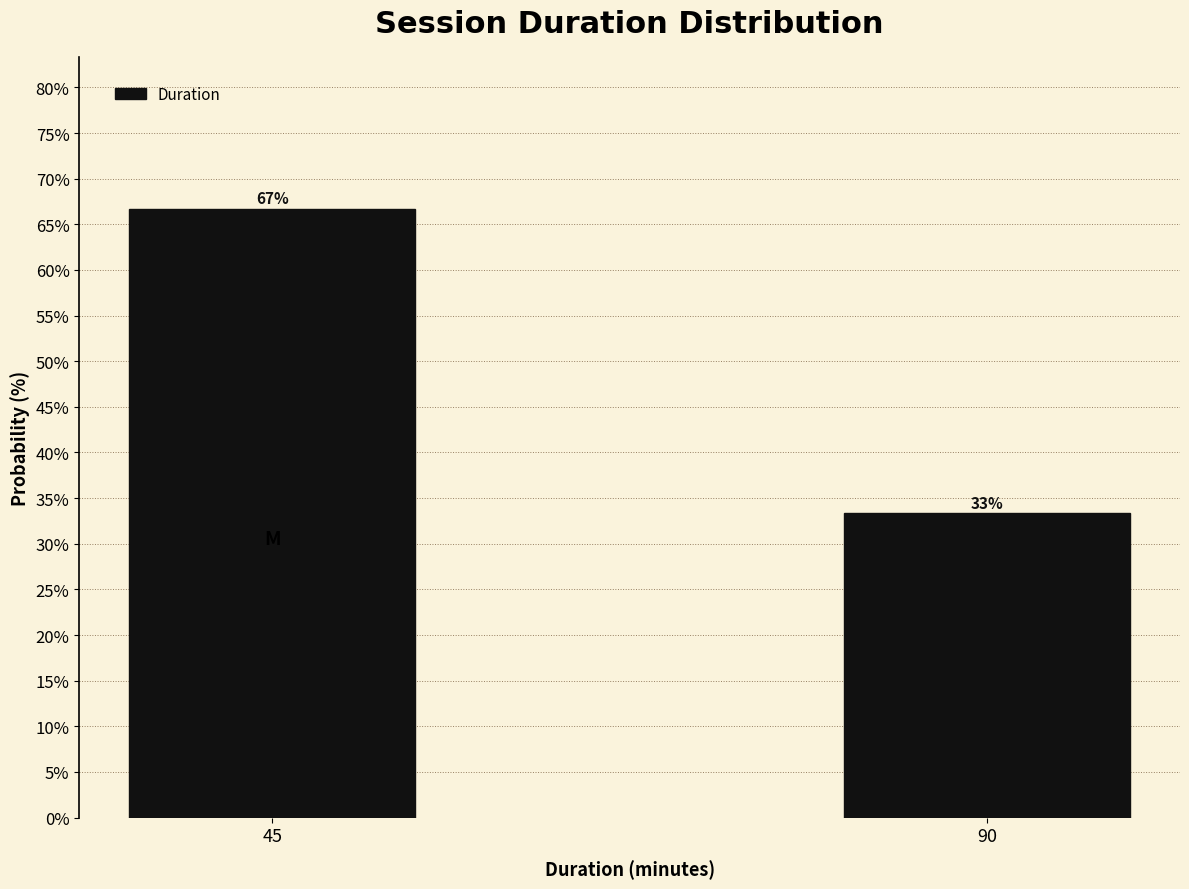

List the labels in order of value, smallest first.

90, 45